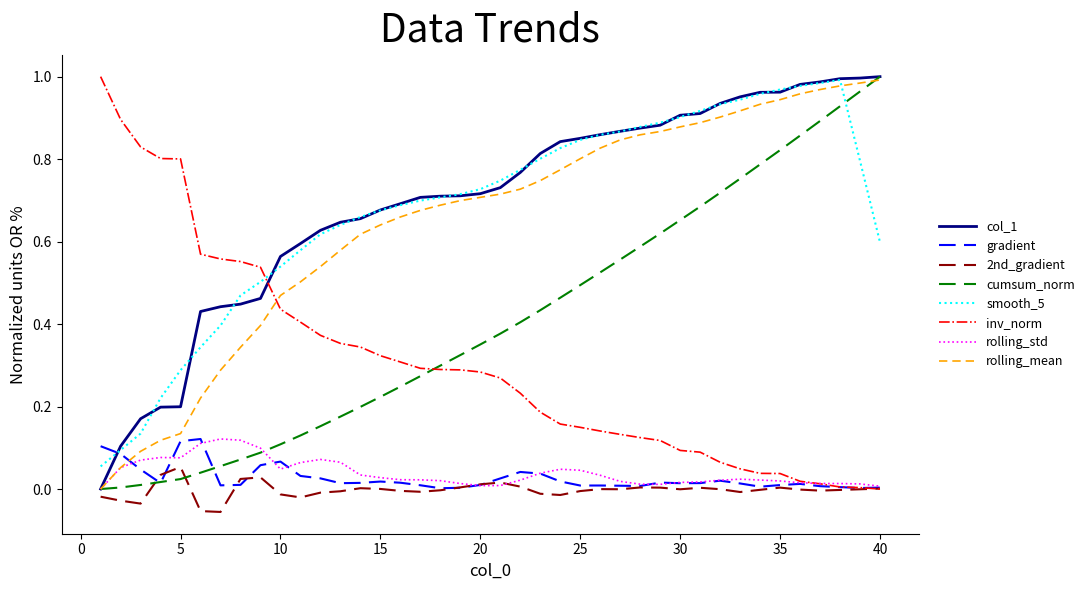

Is this an area chart (filled region under the line)?

No